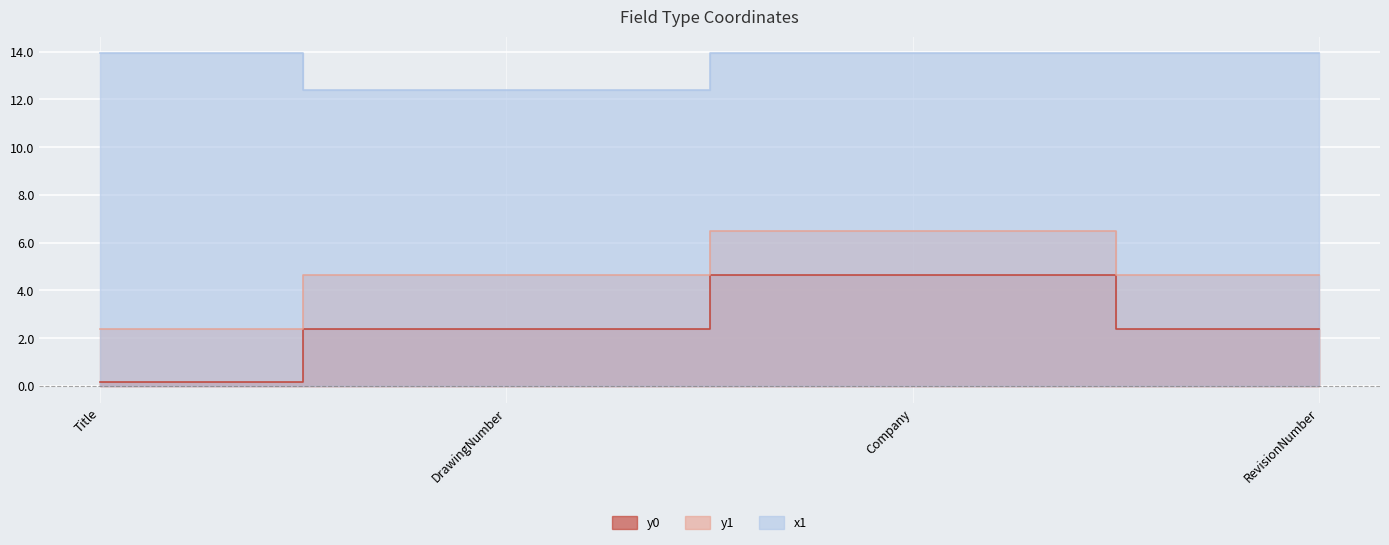

Read the y0 value at RevisionNumber.

2.4